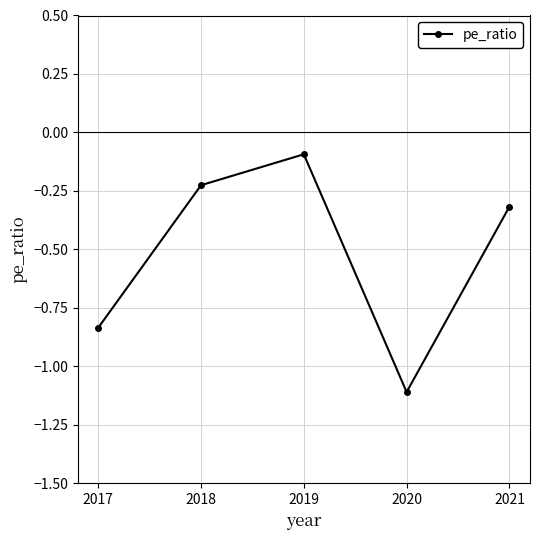

Which has a higher value, 2018 or 2020?

2018